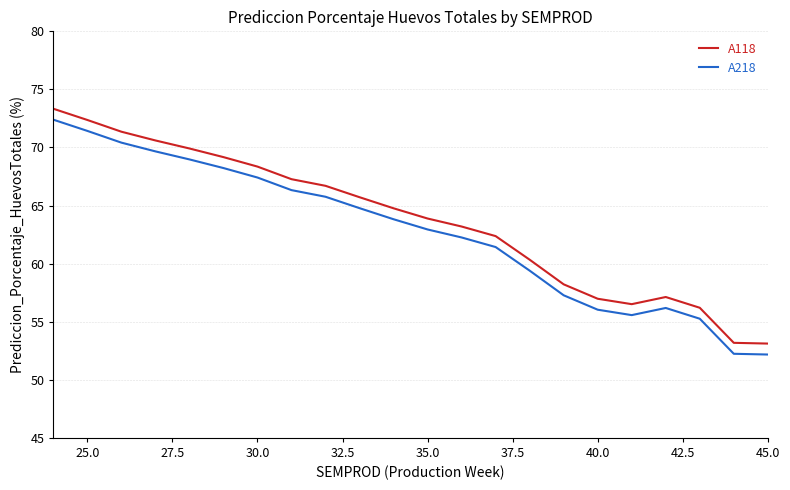

How many lines are shown in the chart?

2